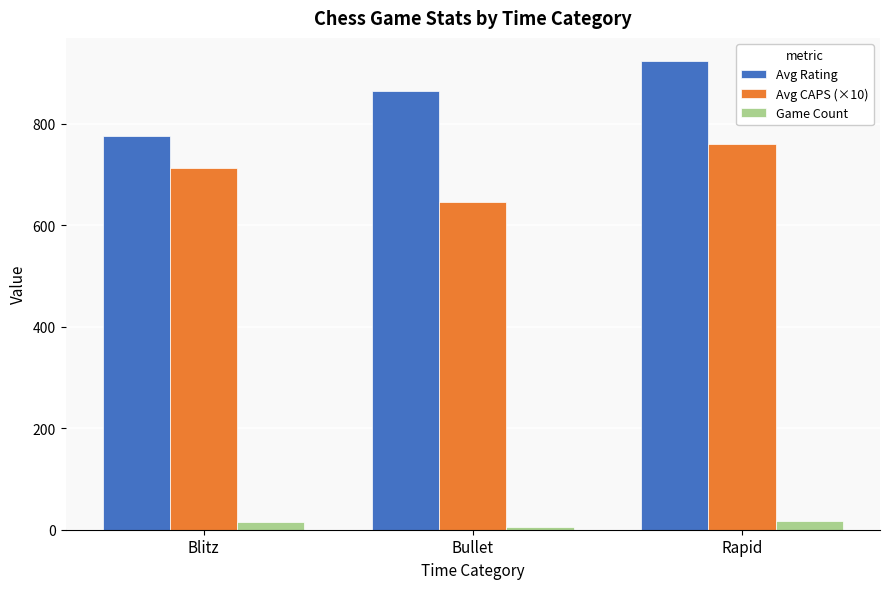

What is the greatest value displayed?

922.7